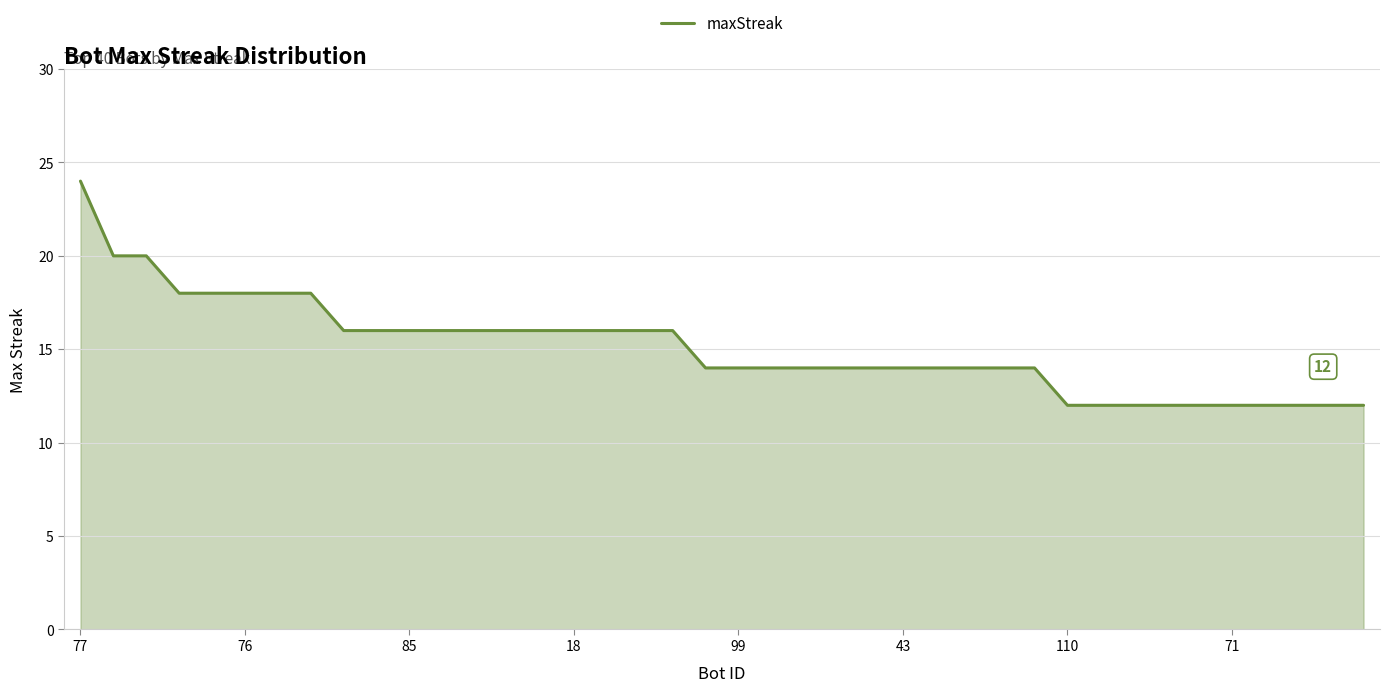

Reading left to right, what are all the values shown in this chart?

24	20	20	18	18	18	18	18	16	16	16	16	16	16	16	16	16	16	16	14	14	14	14	14	14	14	14	14	14	14	12	12	12	12	12	12	12	12	12	12